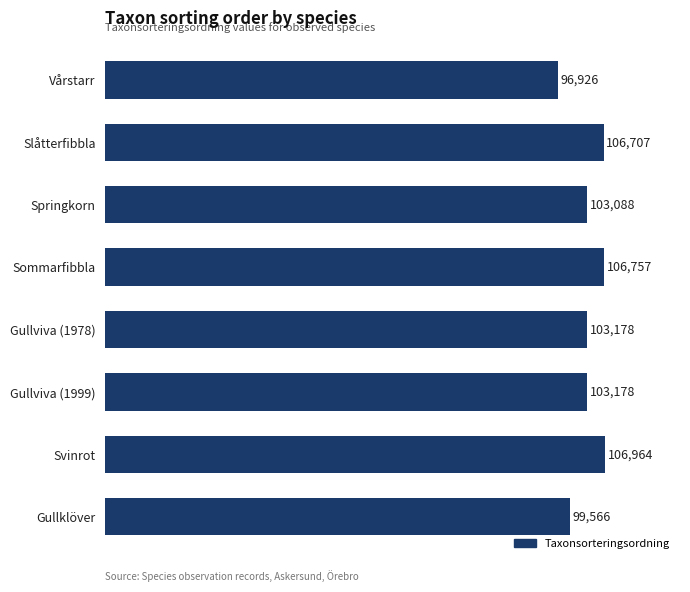

What is the difference between the maximum and minimum values?

10038